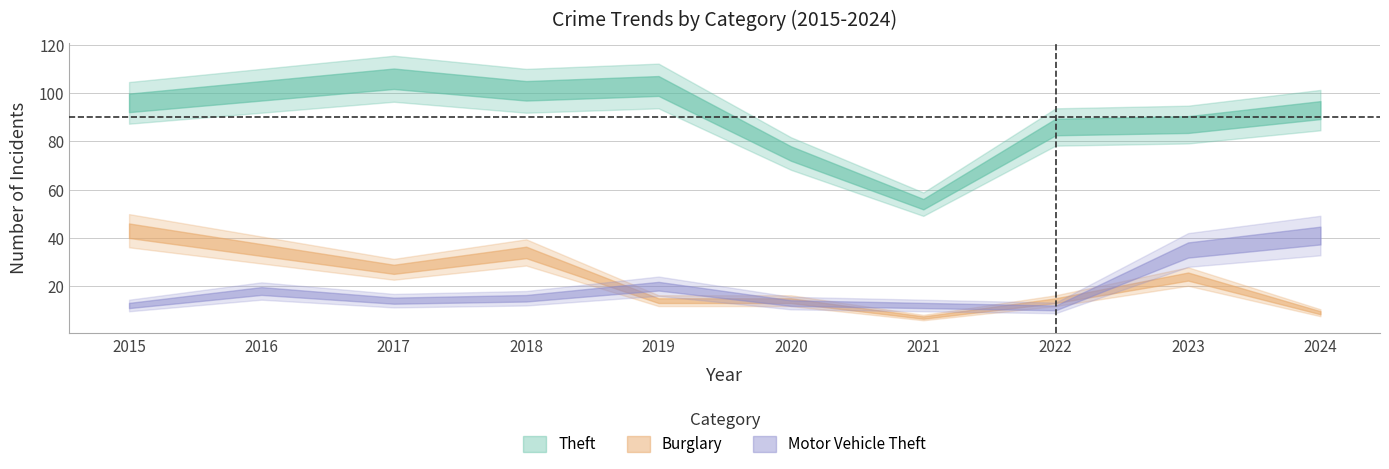

Is the value of Burglary at 2015 greater than the value of Theft at 2020?

No